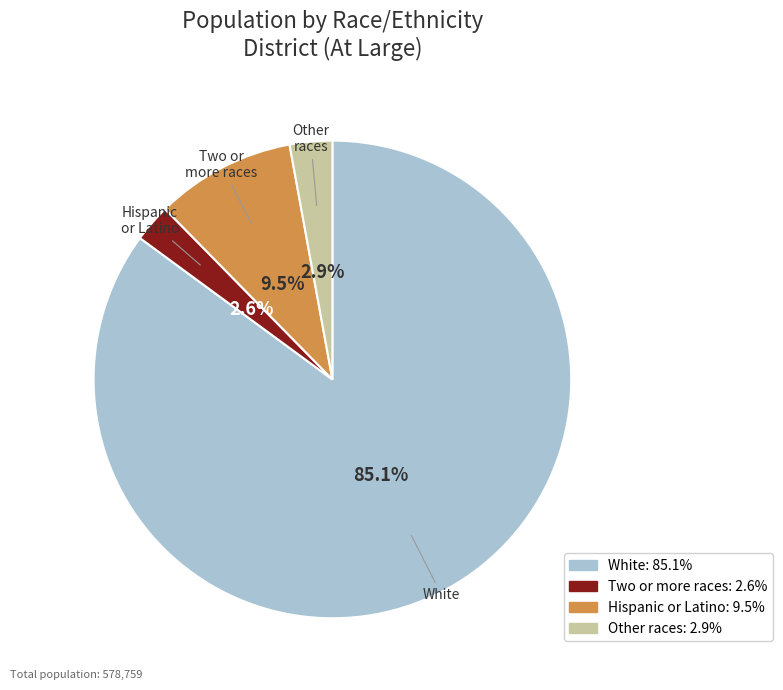

How many segments does this pie chart have?

4